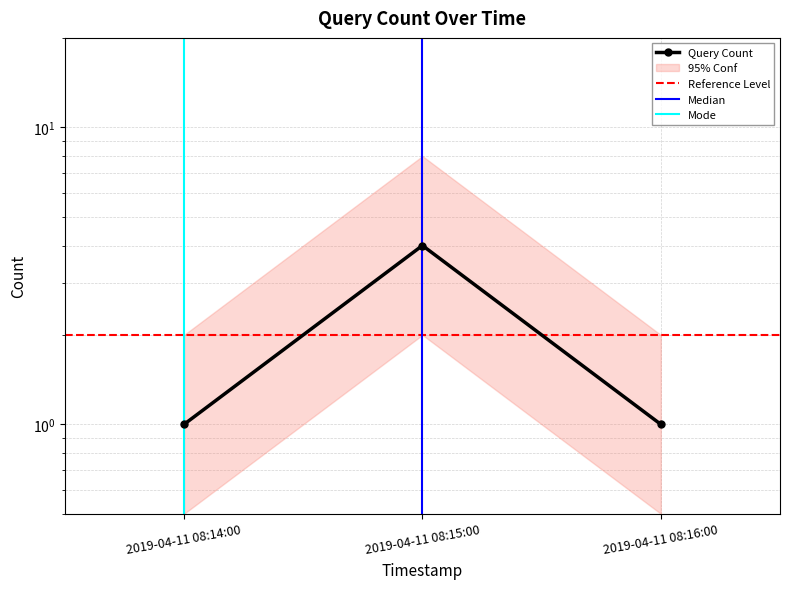

Which category has the highest value across all series?

2019-04-11 08:15:00